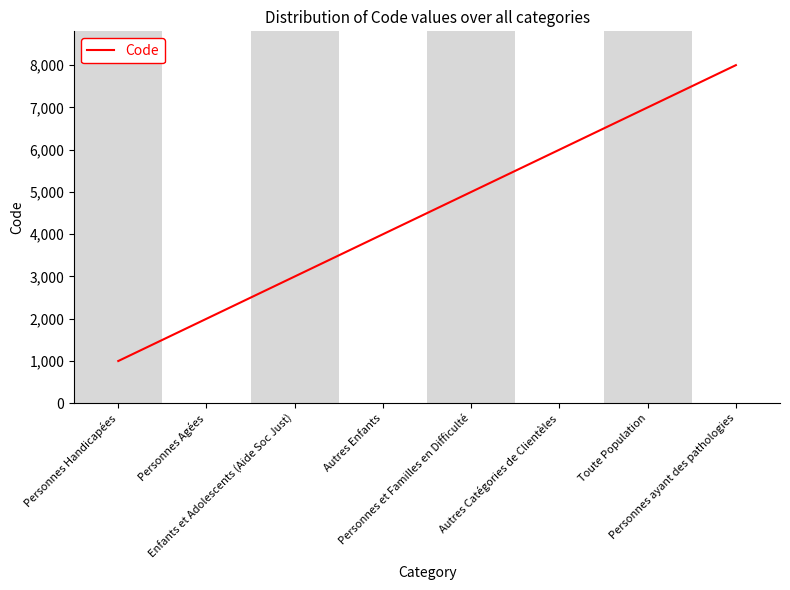

At which category does the chart reach its minimum across all series?

Personnes Handicapées